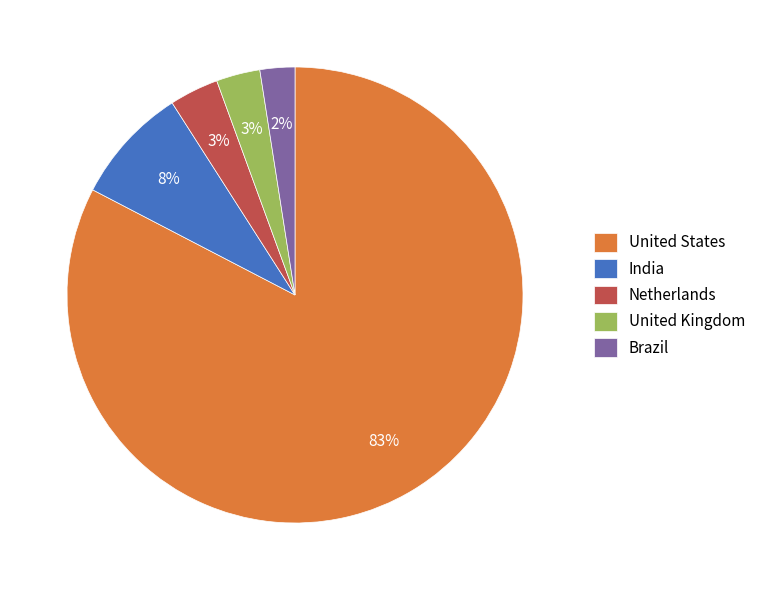

Is it true that India is 17% of the pie?

False